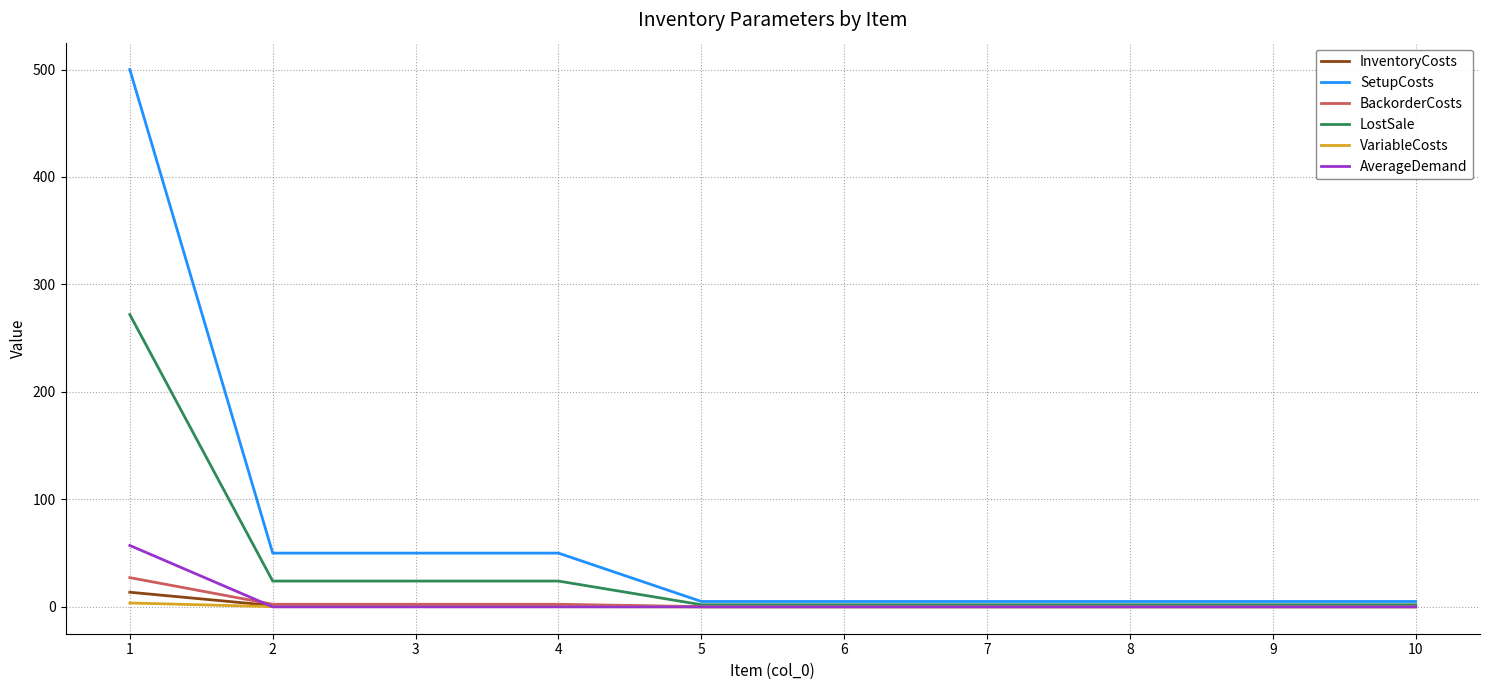

Is the value of InventoryCosts at 1 greater than the value of BackorderCosts at 3?

Yes